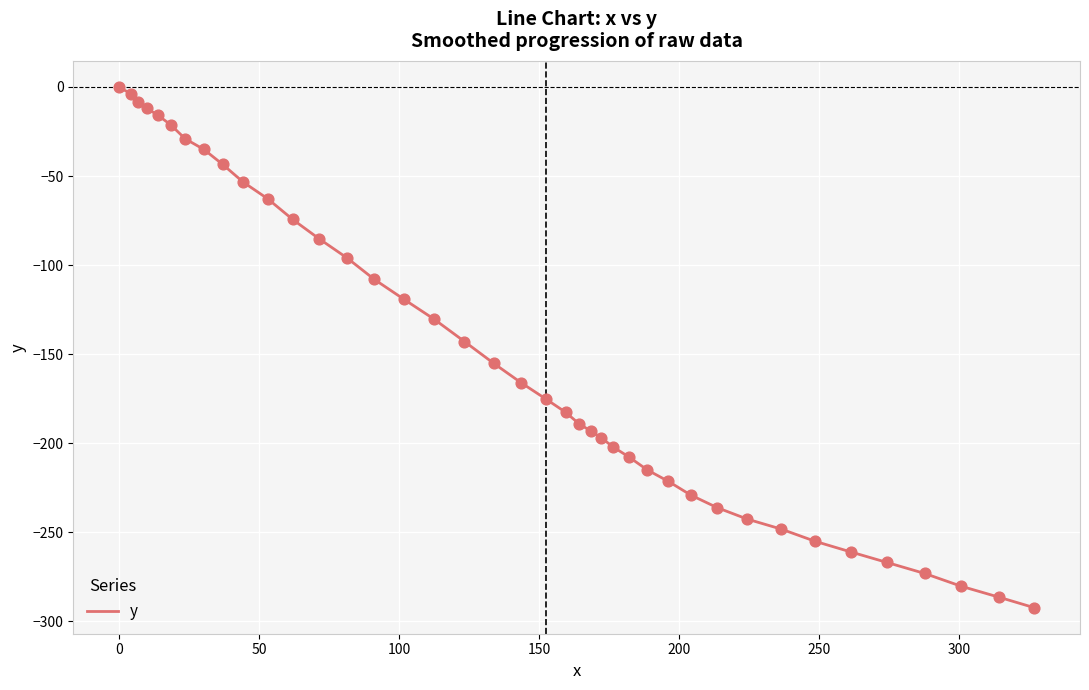

What is the minimum value shown in the chart?

-292.3